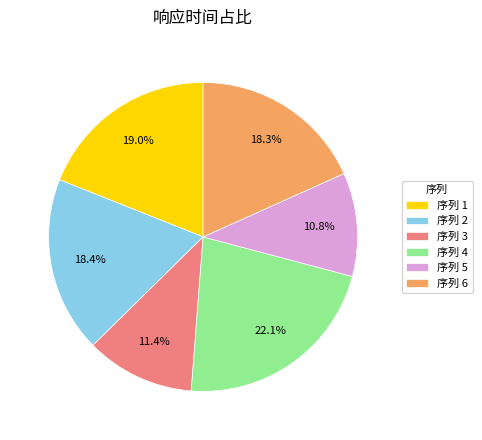

Count the number of slices in the pie.

6